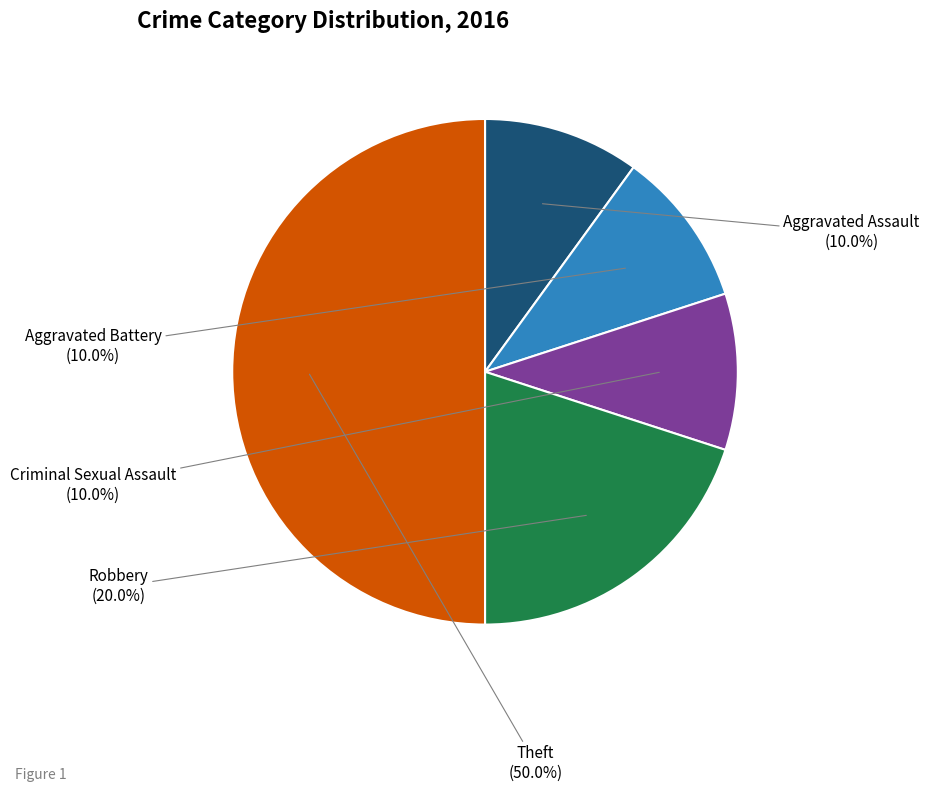

Count the number of slices in the pie.

5